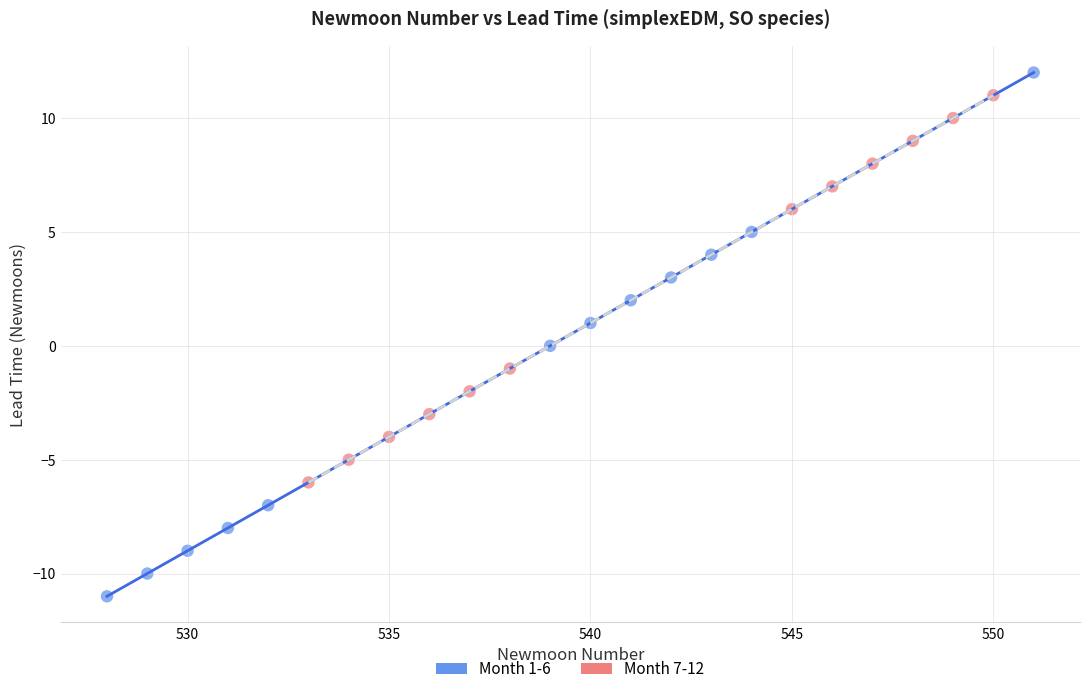

Which series has the largest Y range (max minus min)?

Month 1-6